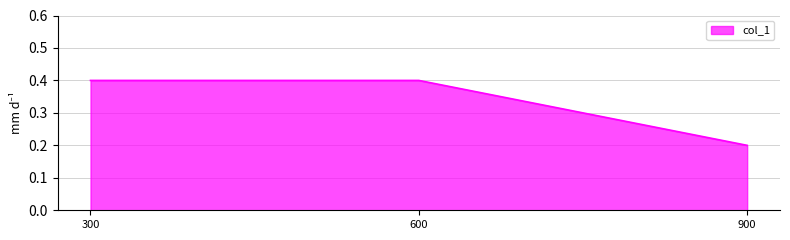

What is the sum of the values at 600 and 300?

0.8